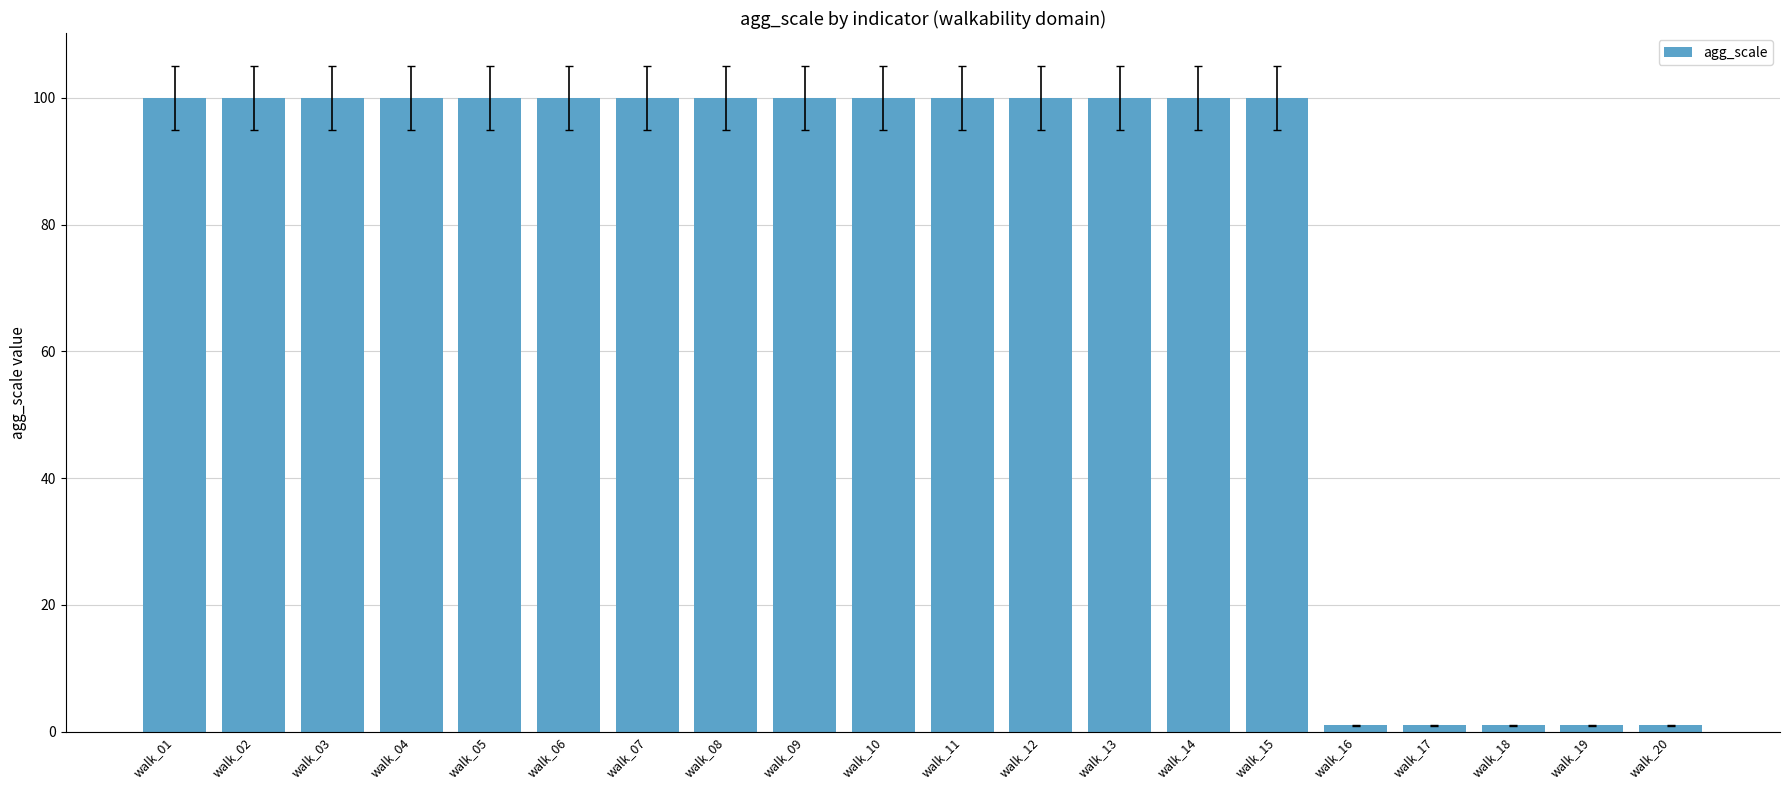

Is it true that the value at walk_18 is 1?

True